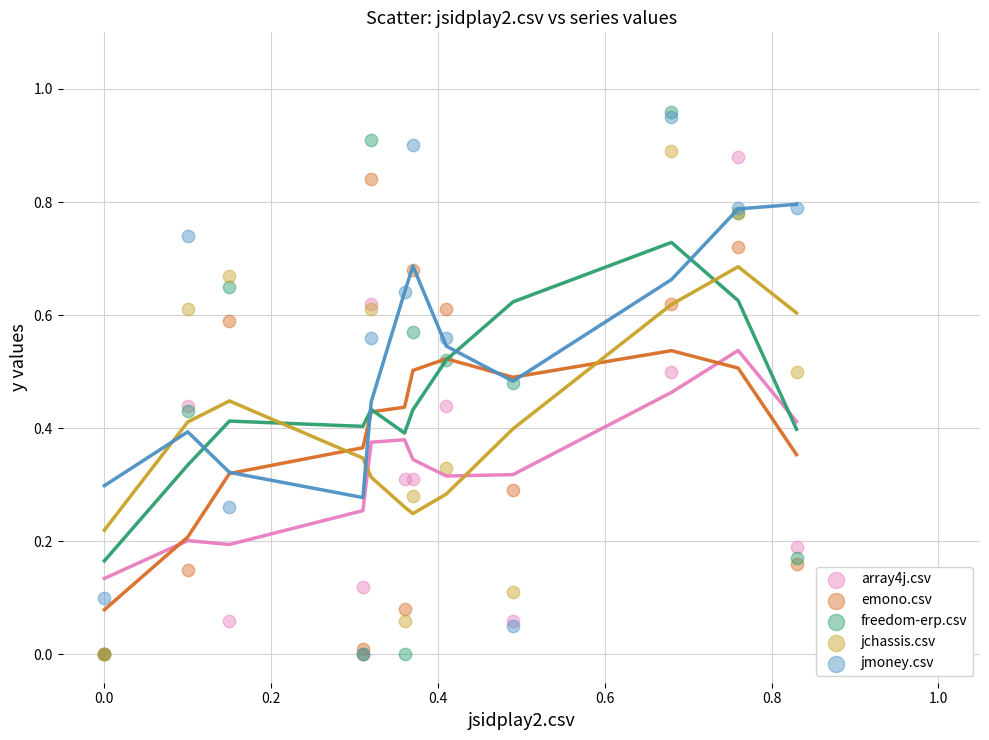

What are all the series names shown in the legend?

array4j.csv, emono.csv, freedom-erp.csv, jchassis.csv, jmoney.csv